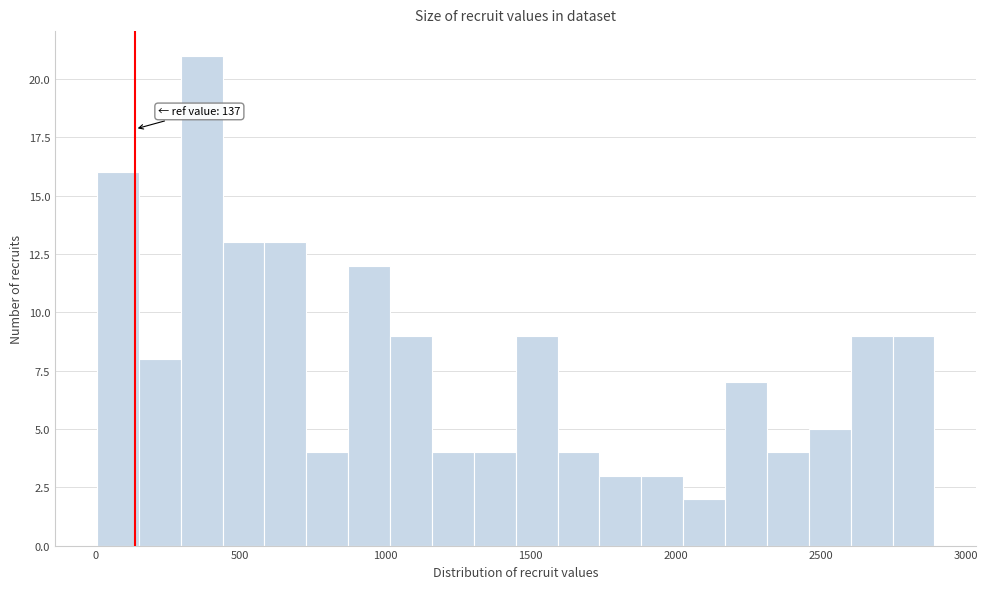

Read against the x-axis, roughly where is the centre of the tallest bar?

350